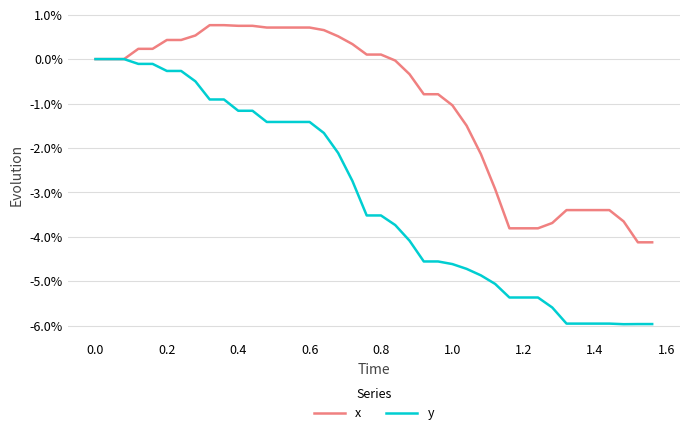

What are all the series names shown in the legend?

x, y